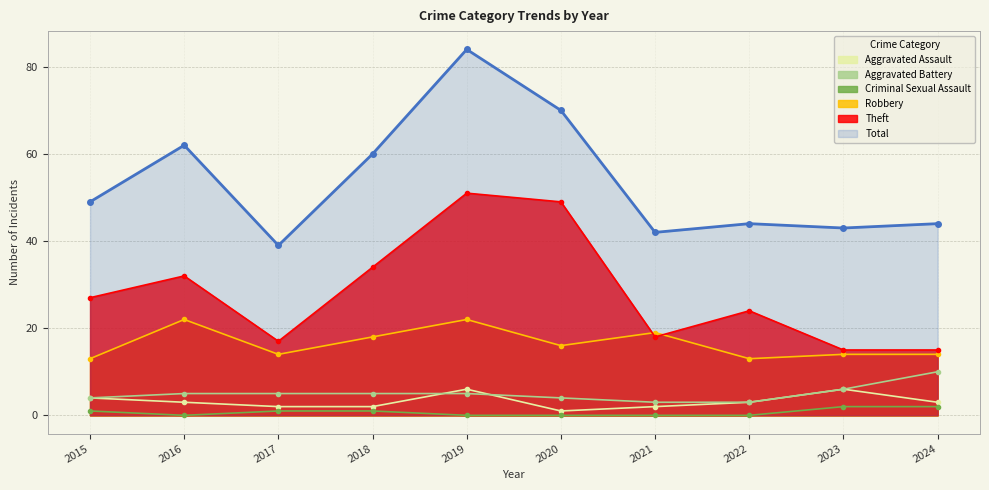

Read the Robbery value at 2021.

19